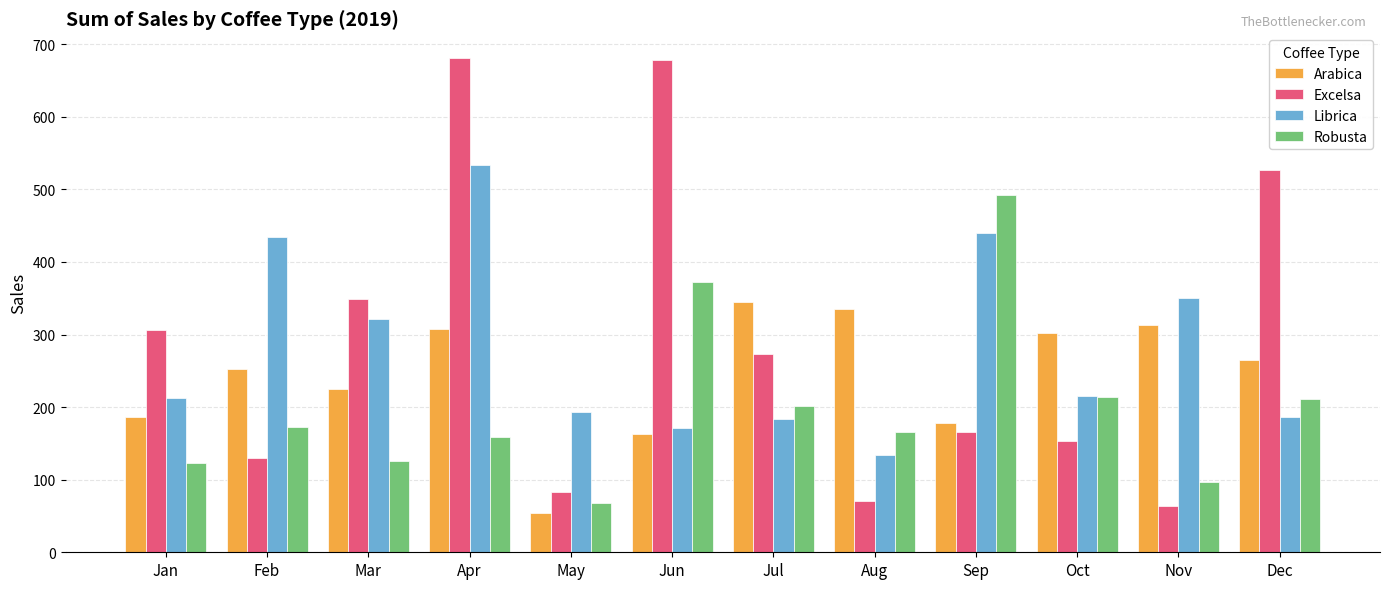

How many bars are there in each group?

4